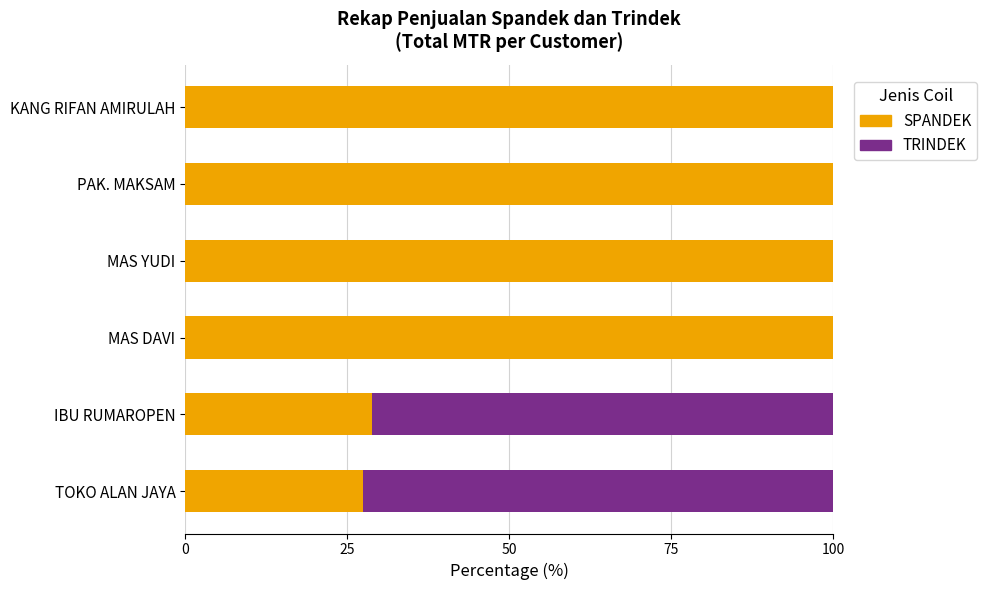

What is the total value across all series at TOKO ALAN JAYA?

100.0